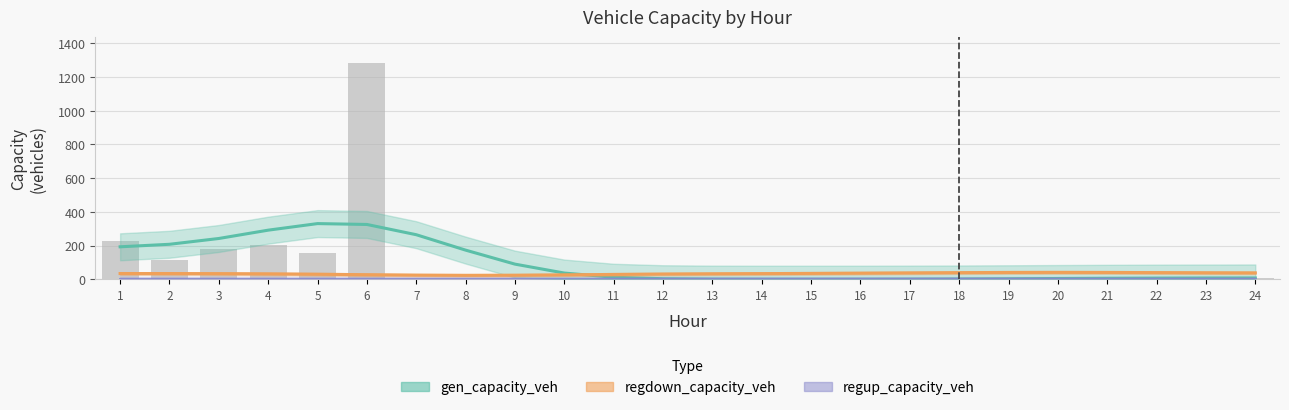

What is the total value across all series at 8?

195.5